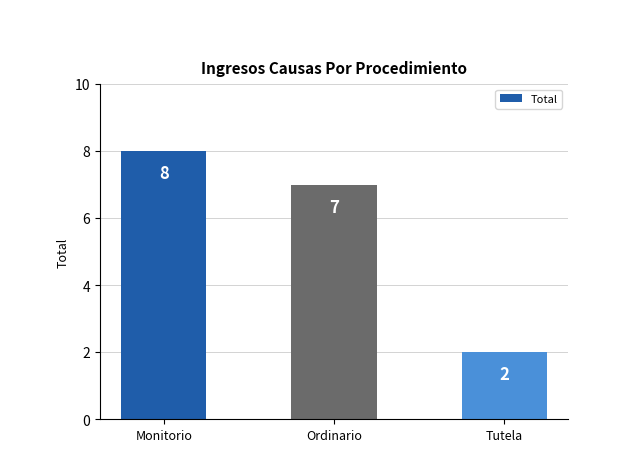

True or false: the data shows 2 at Tutela.

True